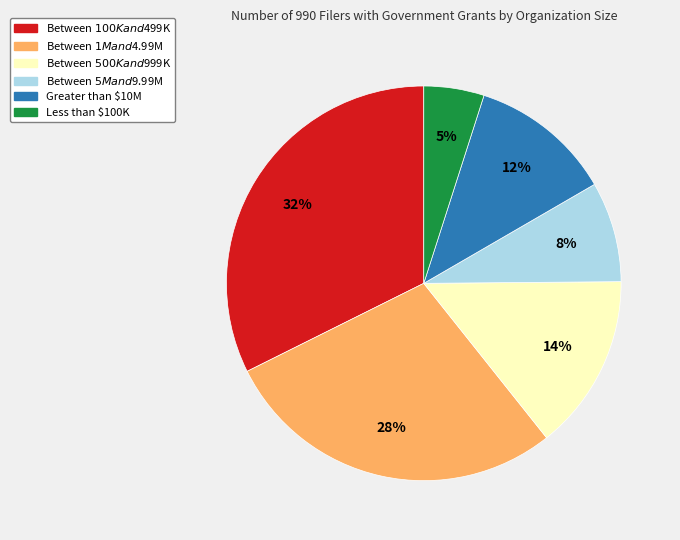

Does Between $500K and $999K account for over 50% of the chart?

No